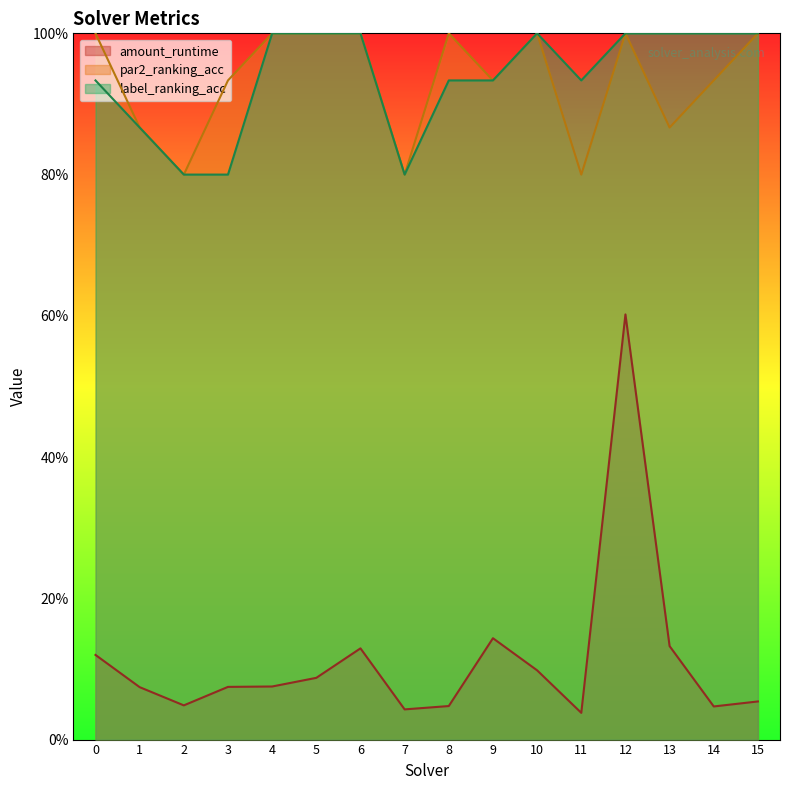

Reading left to right, list all the values displayed in this chart.

amount_runtime: 0.1	0.1	0.0	0.1	0.1	0.1	0.1	0.0	0.0	0.1	0.1	0.0	0.6	0.1	0.0	0.1
par2_ranking_acc: 1.0	0.9	0.8	0.9	1.0	1.0	1.0	0.8	1.0	0.9	1.0	0.8	1.0	0.9	0.9	1.0
label_ranking_acc: 0.9	0.9	0.8	0.8	1.0	1.0	1.0	0.8	0.9	0.9	1.0	0.9	1.0	1.0	1.0	1.0